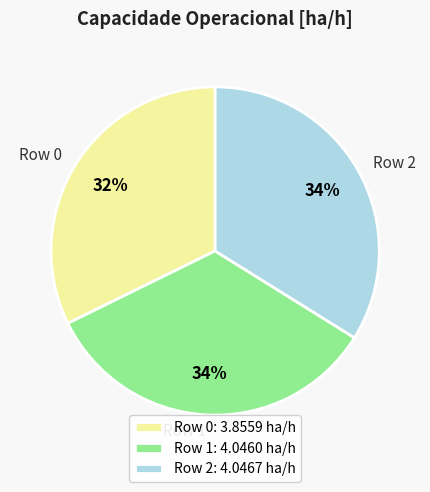

Count the number of slices in the pie.

3